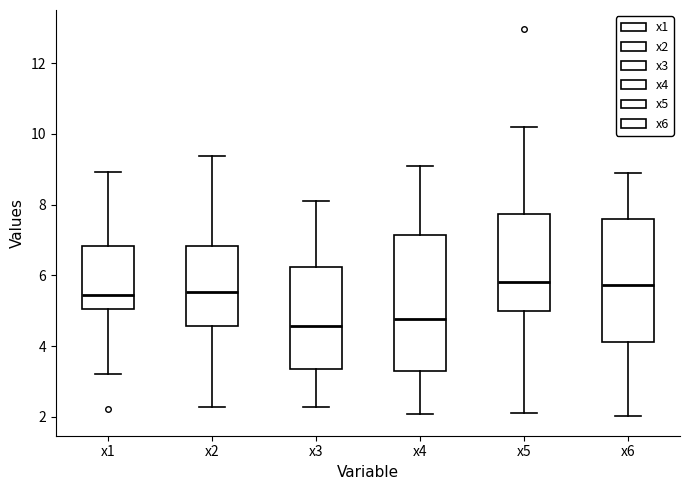

Which box has the lowest median line?

x3